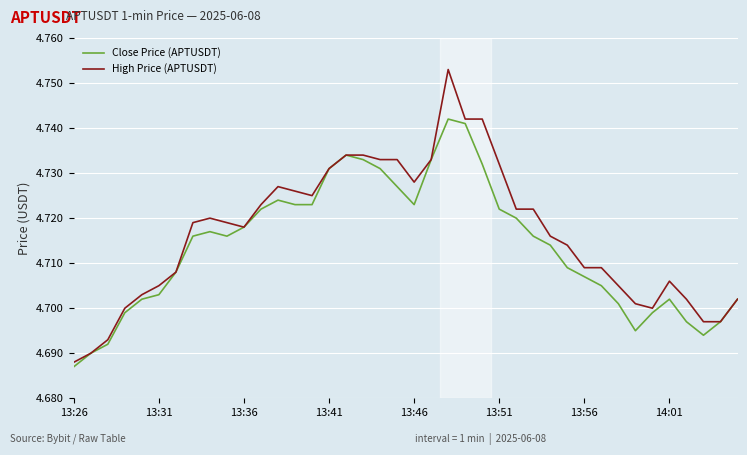

List the series in order of their peak value, highest first.

High Price (APTUSDT), Close Price (APTUSDT)